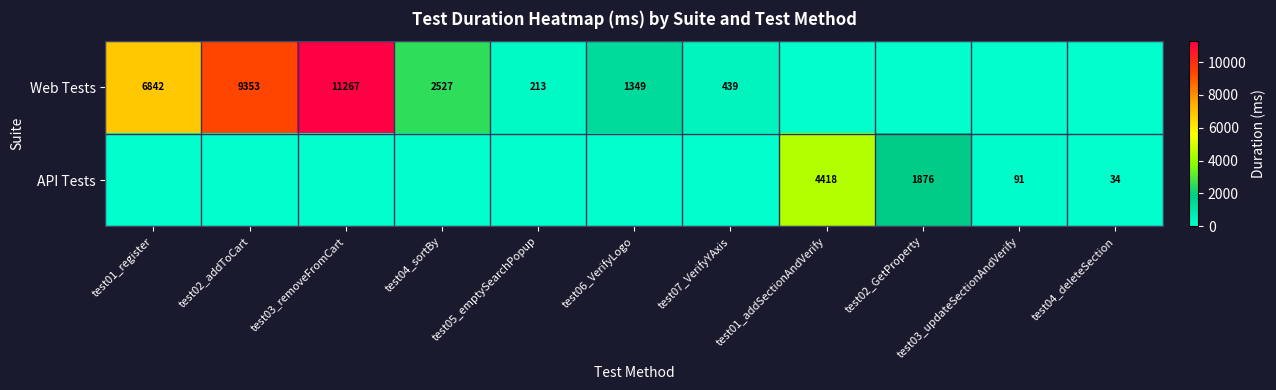

What is the maximum value shown in the chart?

11267